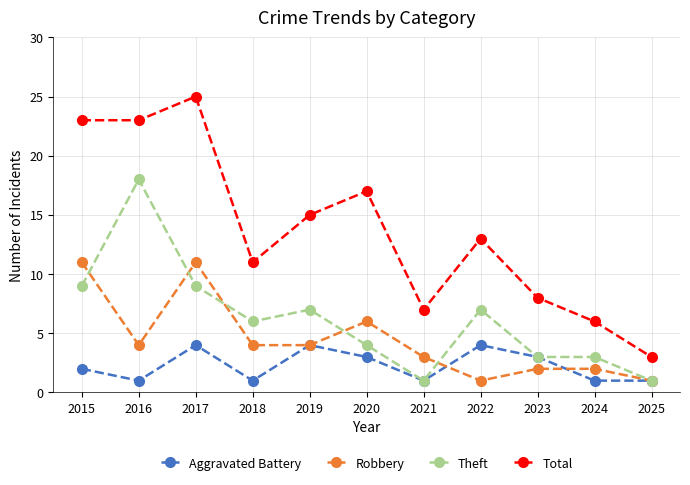

Reading left to right, transcribe all the data shown in this chart.

Aggravated Battery: 2015=2	2016=1	2017=4	2018=1	2019=4	2020=3	2021=1	2022=4	2023=3	2024=1	2025=1
Robbery: 2015=11	2016=4	2017=11	2018=4	2019=4	2020=6	2021=3	2022=1	2023=2	2024=2	2025=1
Theft: 2015=9	2016=18	2017=9	2018=6	2019=7	2020=4	2021=1	2022=7	2023=3	2024=3	2025=1
Total: 2015=23	2016=23	2017=25	2018=11	2019=15	2020=17	2021=7	2022=13	2023=8	2024=6	2025=3